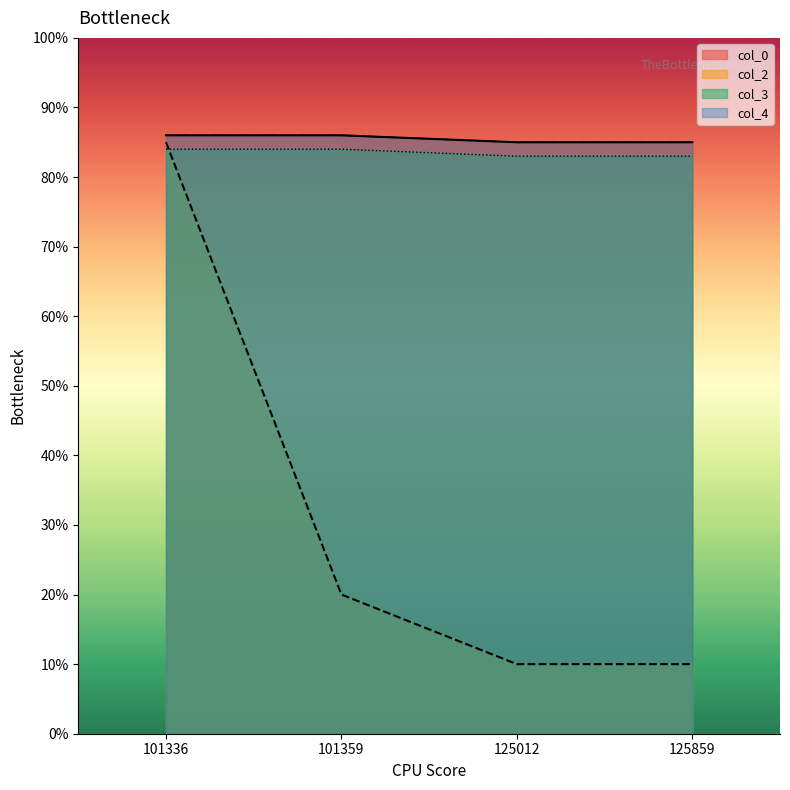

Does the chart have visible grid lines?

No